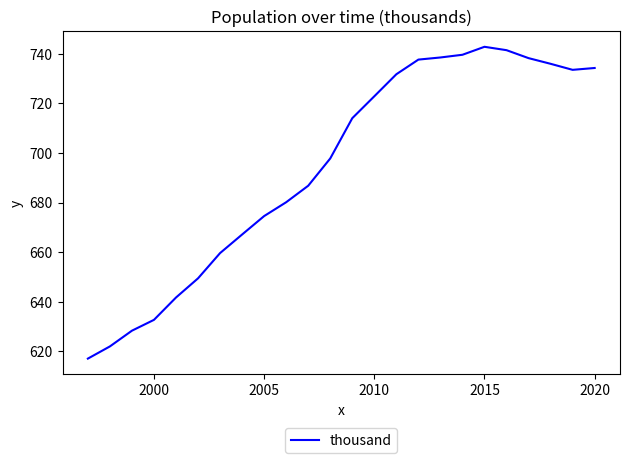

What is the greatest value displayed?

742.9